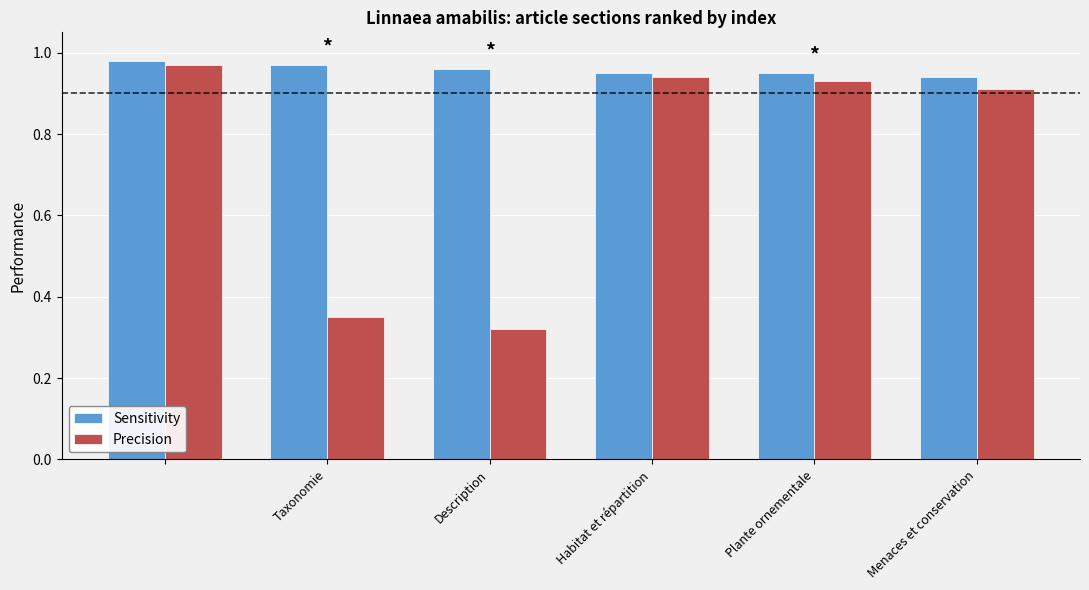

How many Sensitivity values are between 0 and 1?

6